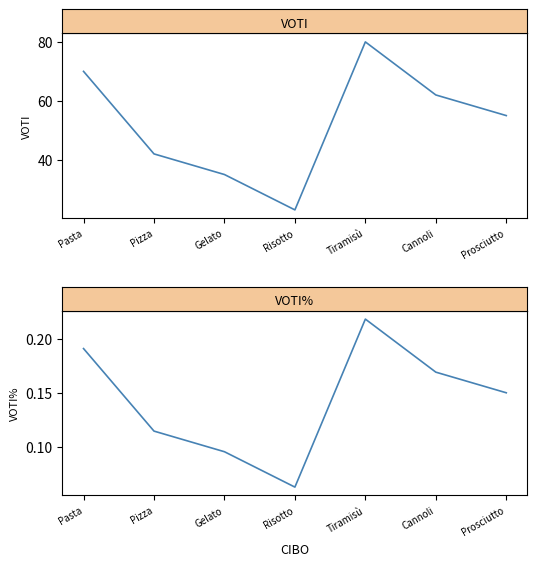

What is the average value of the VOTI series?

52.4